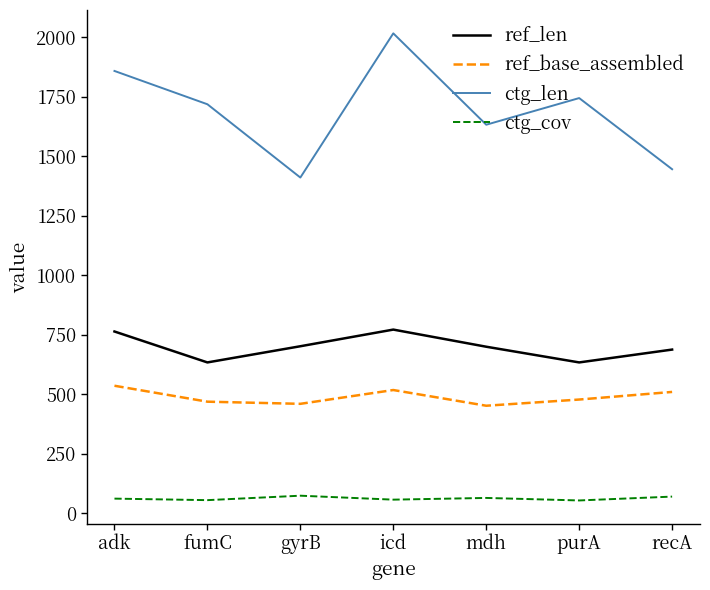

What is the approximate value of ctg_len at icd?

2017.0